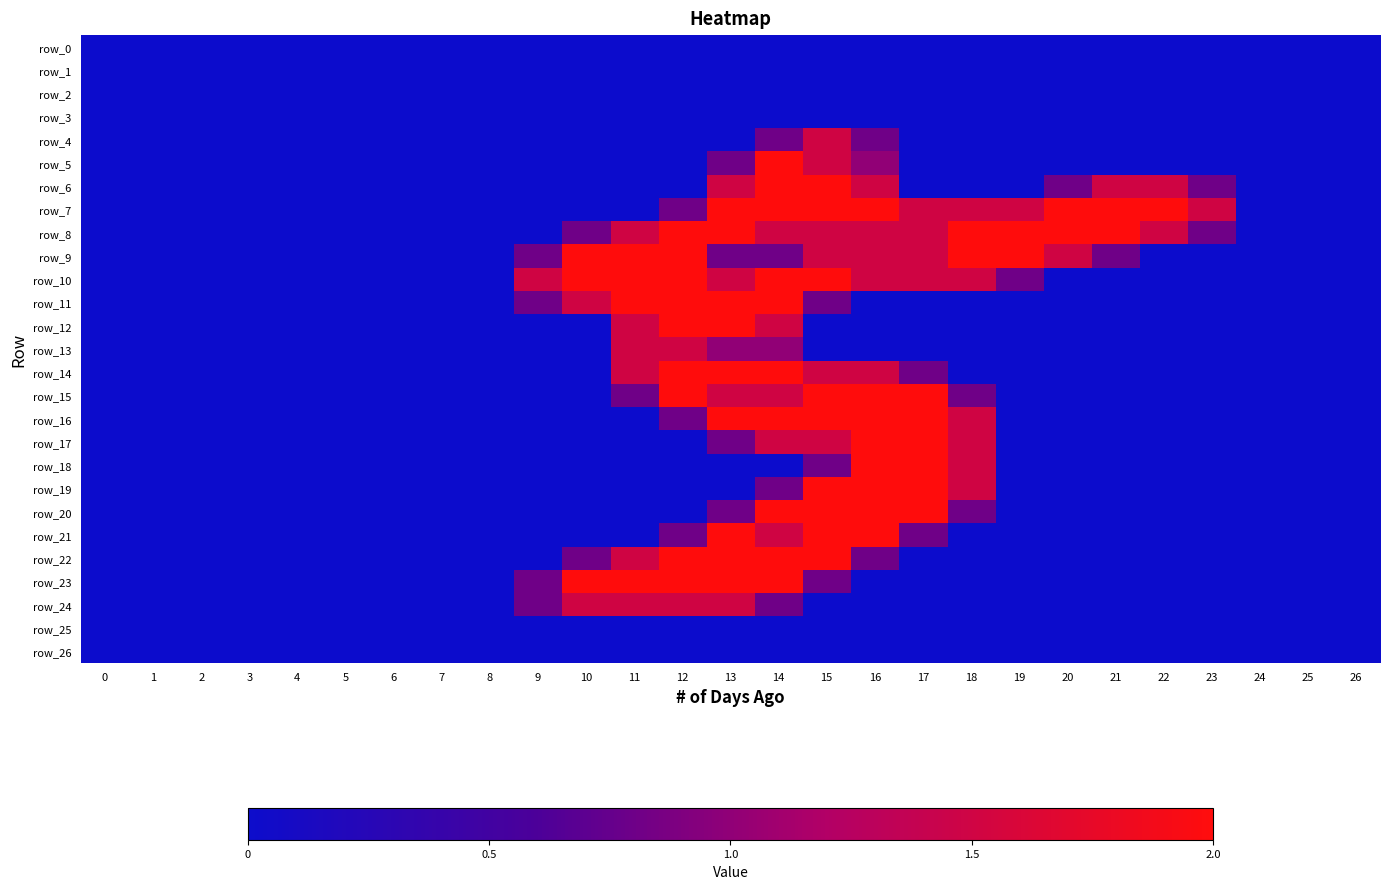

At 20, list the series in order from smallest to largest.

row_0, row_1, row_2, row_3, row_4, row_5, row_10, row_11, row_12, row_13, row_14, row_15, row_16, row_17, row_18, row_19, row_20, row_21, row_22, row_23, row_24, row_25, row_26, row_6, row_9, row_7, row_8